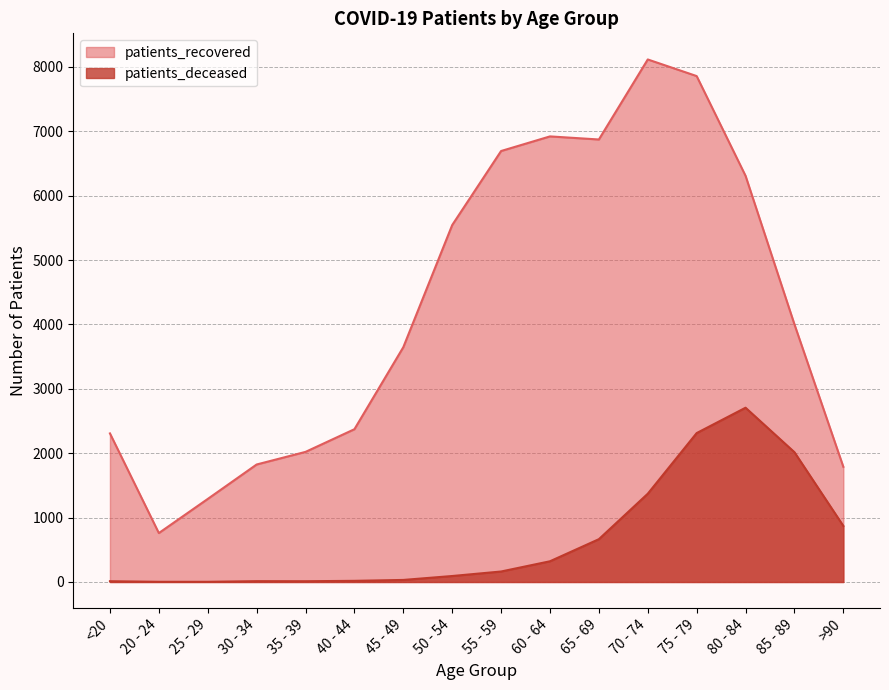

What is the minimum value shown in the chart?

3